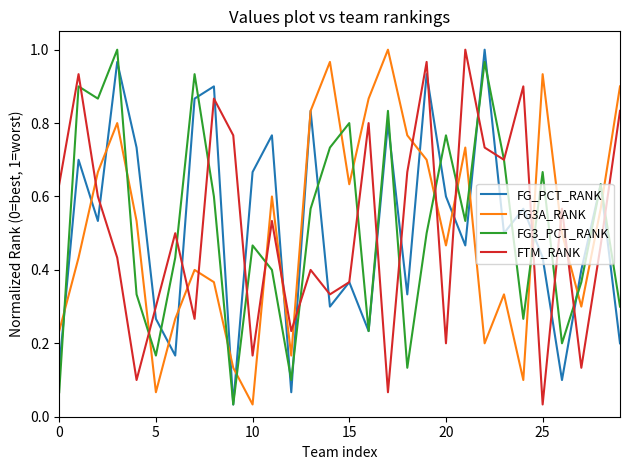

Is this an area chart (filled region under the line)?

No